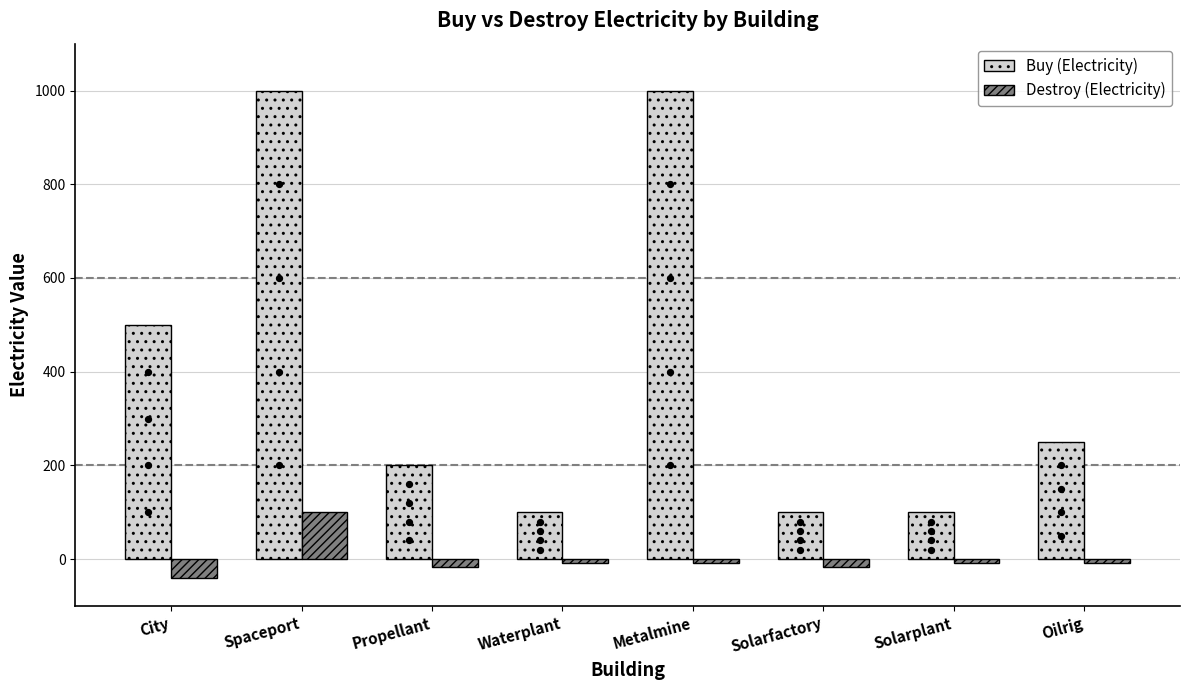

Which series contains the highest Y value?

Buy (Electricity)